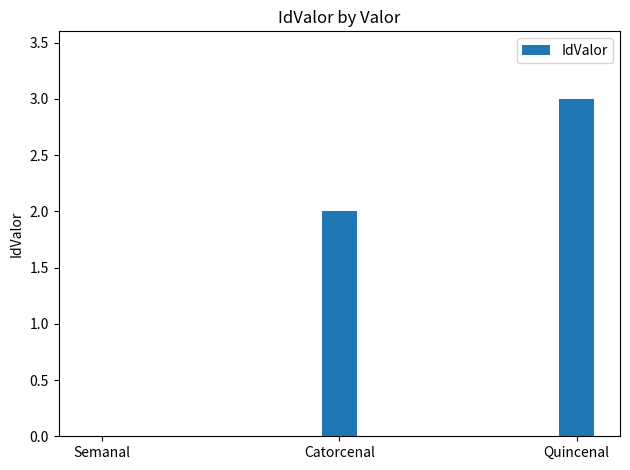

At which category does the chart reach its peak across all series?

Quincenal